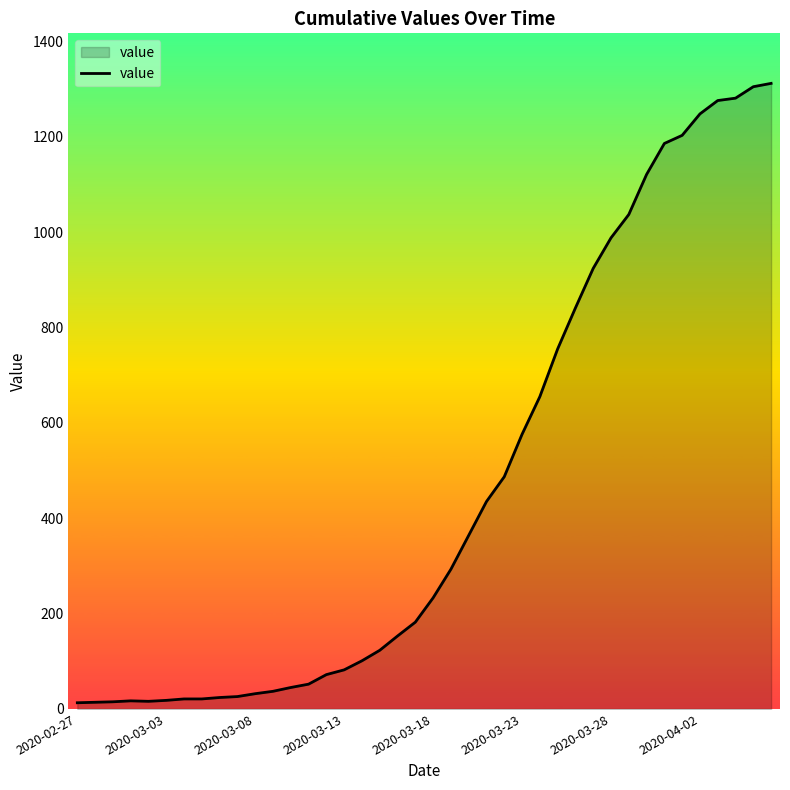

What is the average value?

465